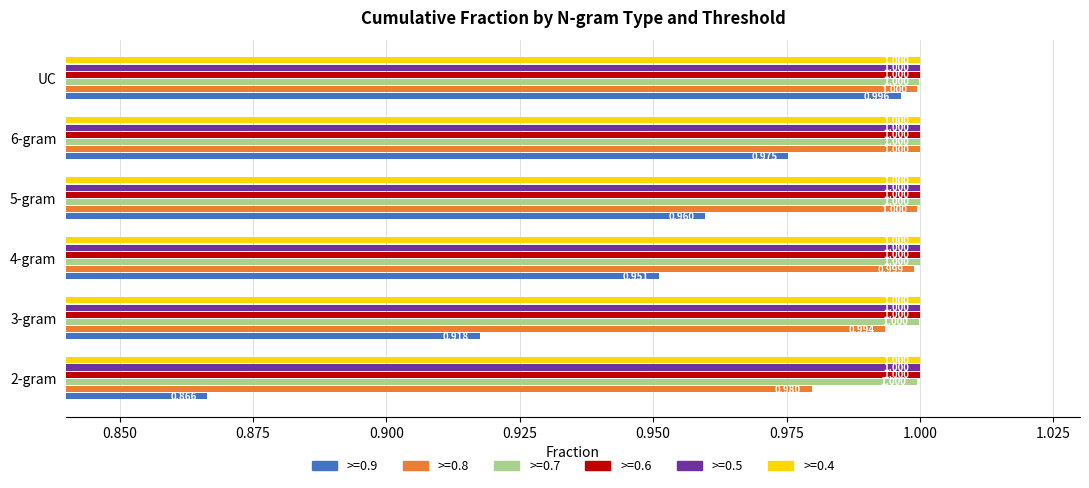

Read the >=0.9 value at 6-gram.

1.0